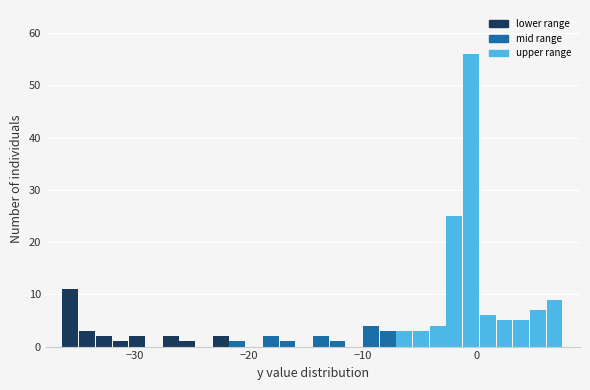

Around what value on the x-axis is the tallest bar? Give the approximate position of its centre, as read against the axis.

0